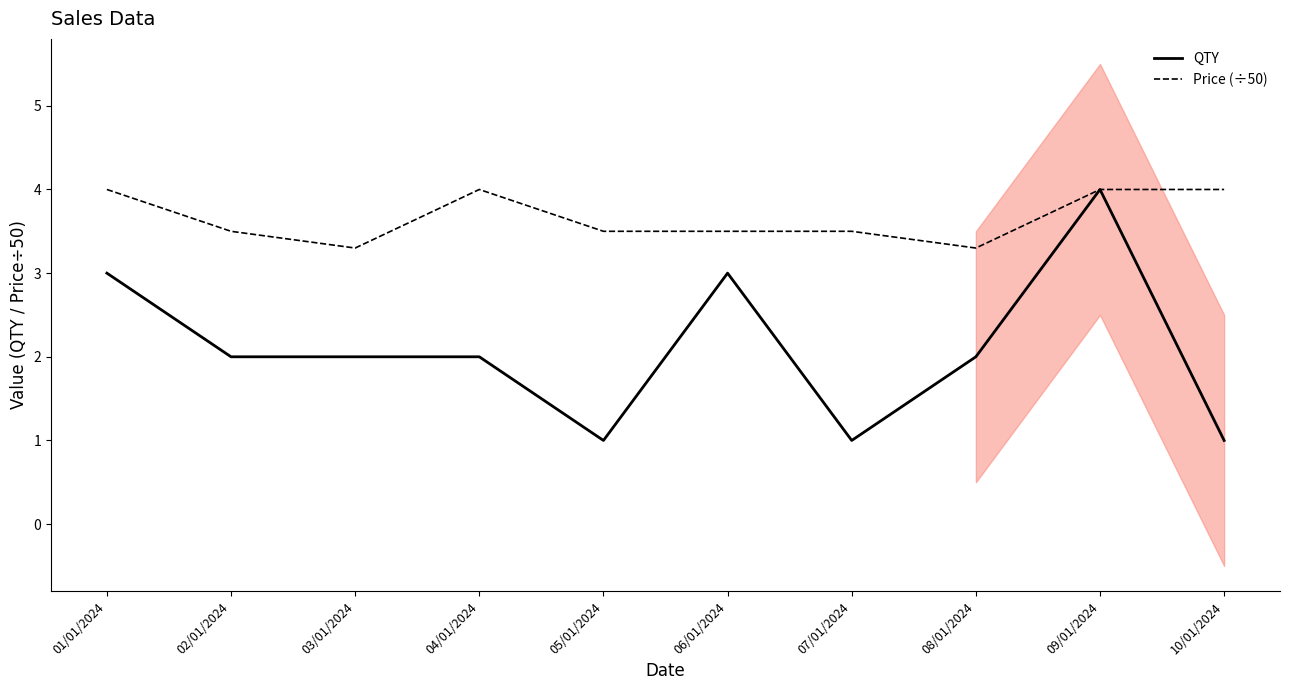

What is the value of the Price (÷50) point at the 10th from the left?

4.0